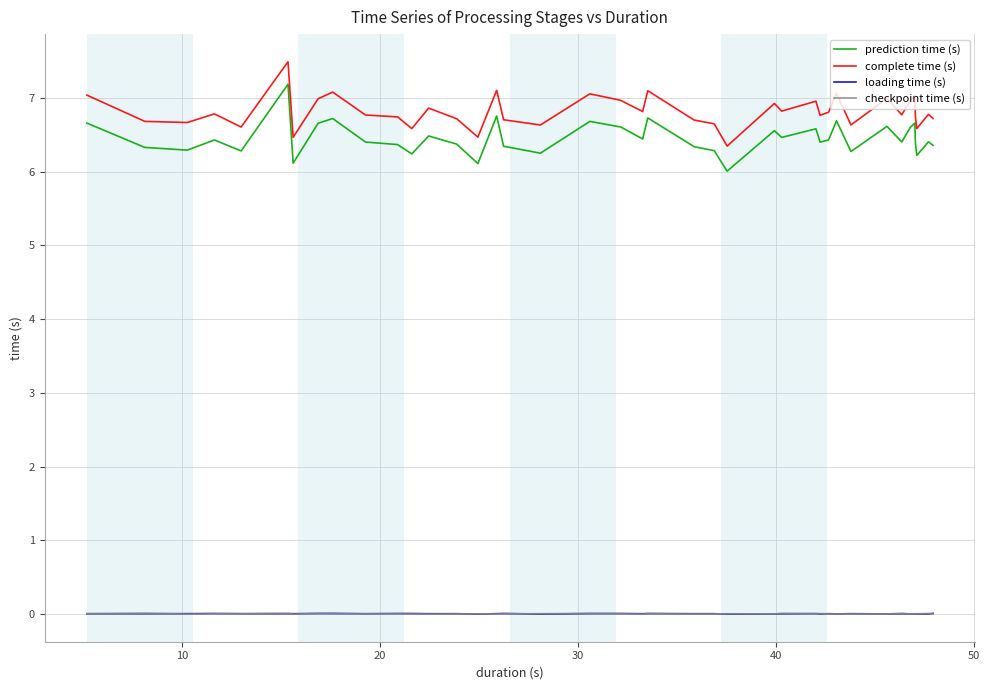

Which series has the widest spread of values?

prediction time (s)